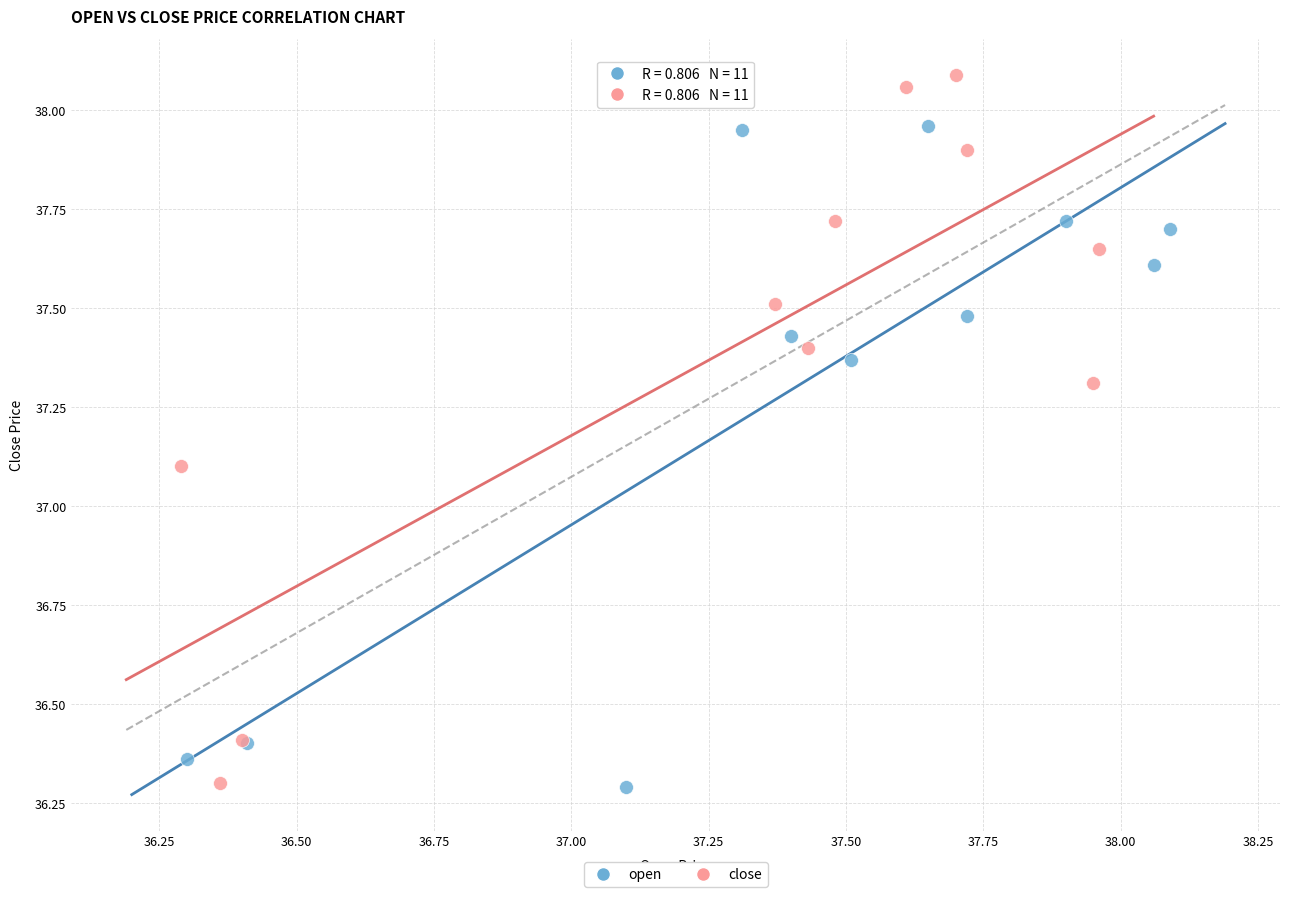

Which series reaches the maximum Y coordinate?

close